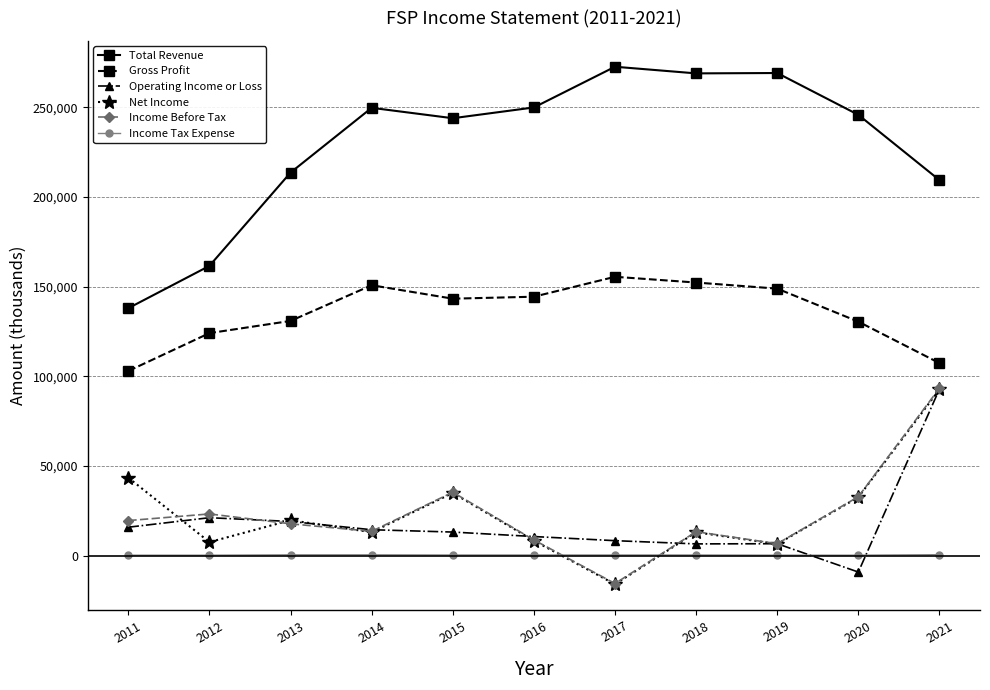

What is the greatest value displayed?

272600